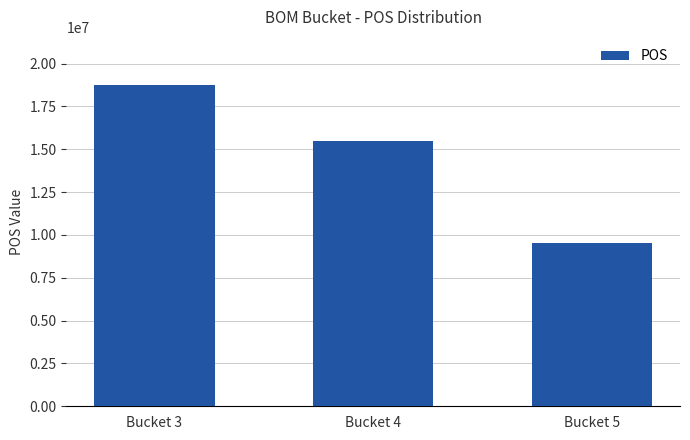

The value at Bucket 5 is 14206530.2. True or false?

False